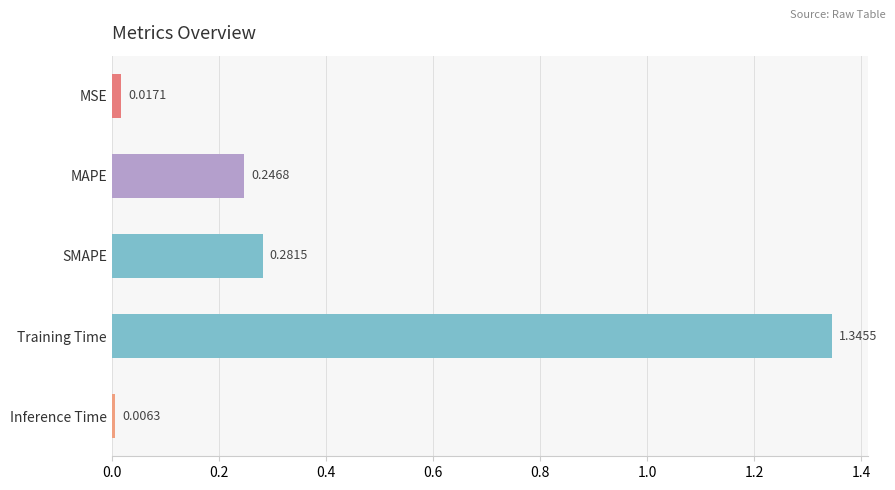

Which category has the lowest value across all series?

Inference Time